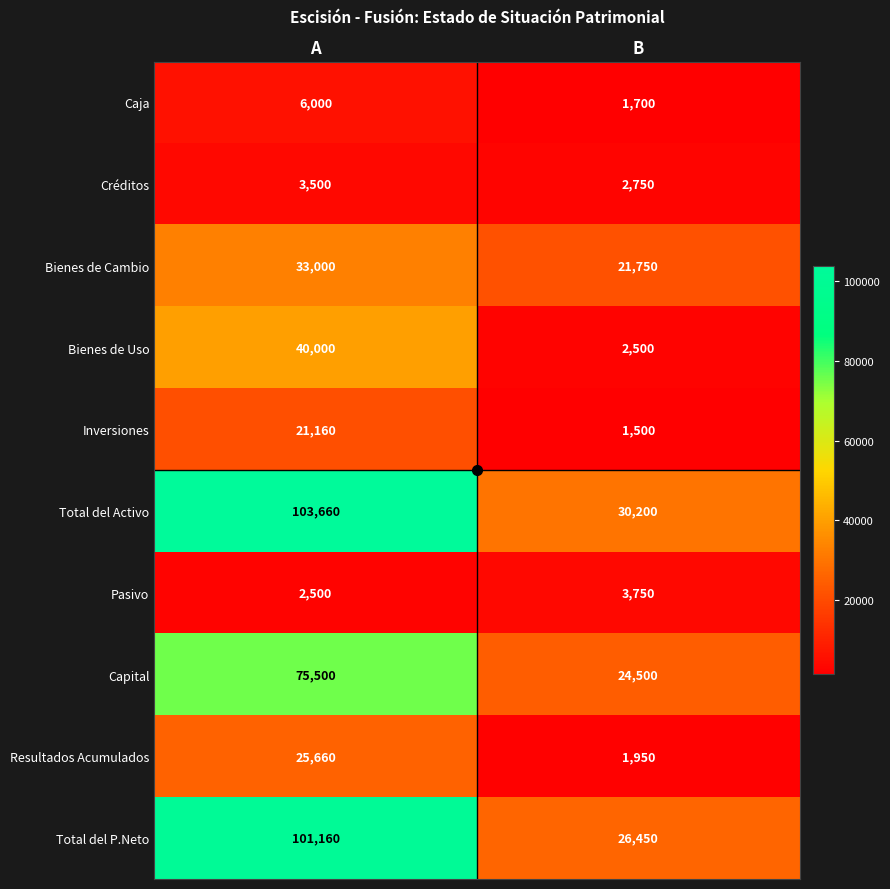

What is the difference between the highest and lowest values at B?

28700